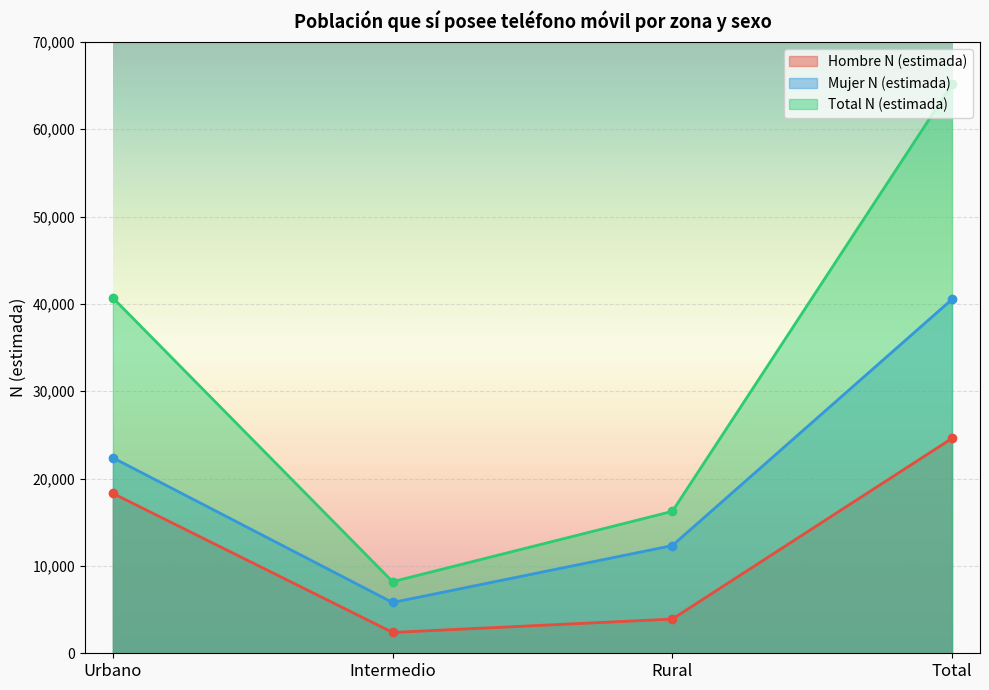

What is the total value across all series at Total?

130270